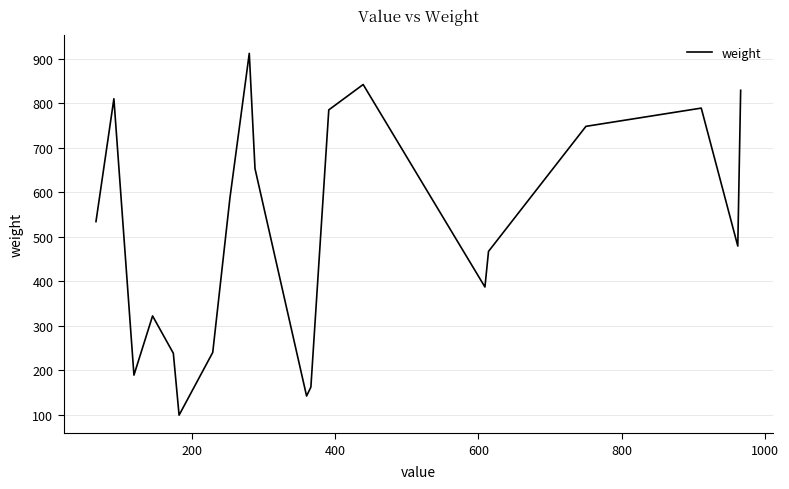

How many interior local peaks (higher than both neighbors) does the data have?

5